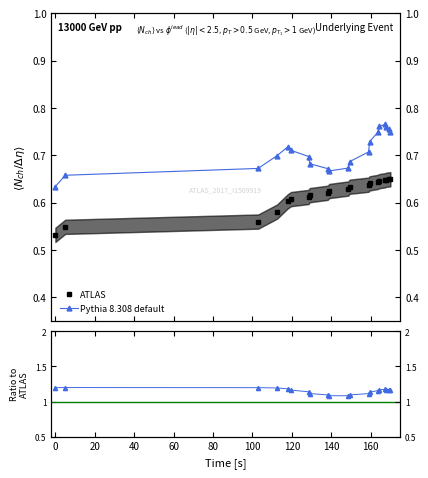

How many lines are shown in the chart?

2